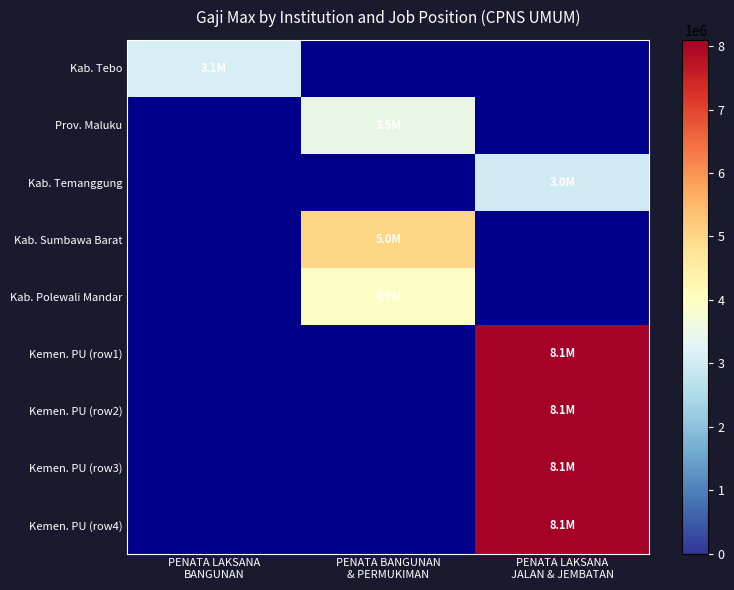

Is the value of Kab. Temanggung at PENATA LAKSANA JALAN & JEMBATAN greater than the value of Kab. Sumbawa Barat at PENATA BANGUNAN & PERMUKIMAN?

No